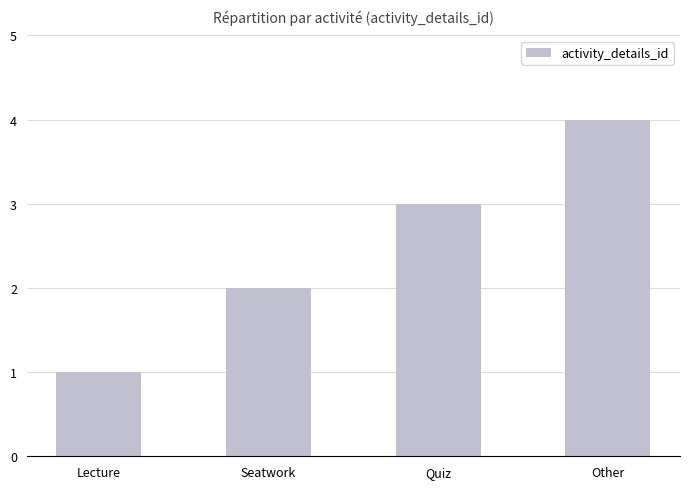

What is the difference between the maximum and second lowest values?

2